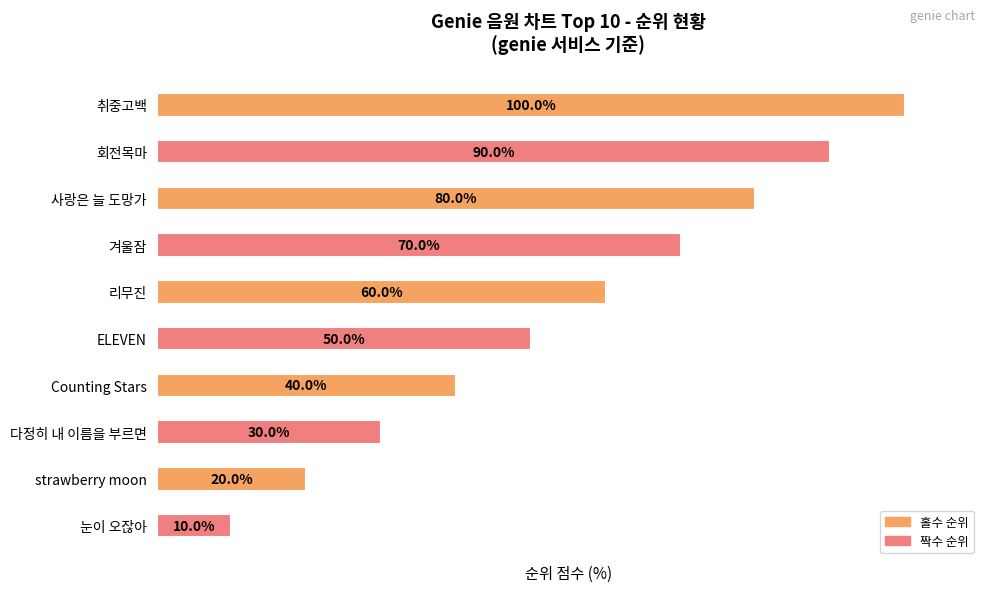

List the labels in order of value, smallest first.

눈이 오잖아, strawberry moon, 다정히 내 이름을 부르면, Counting Stars, ELEVEN, 리무진, 겨울잠, 사랑은 늘 도망가, 회전목마, 취중고백